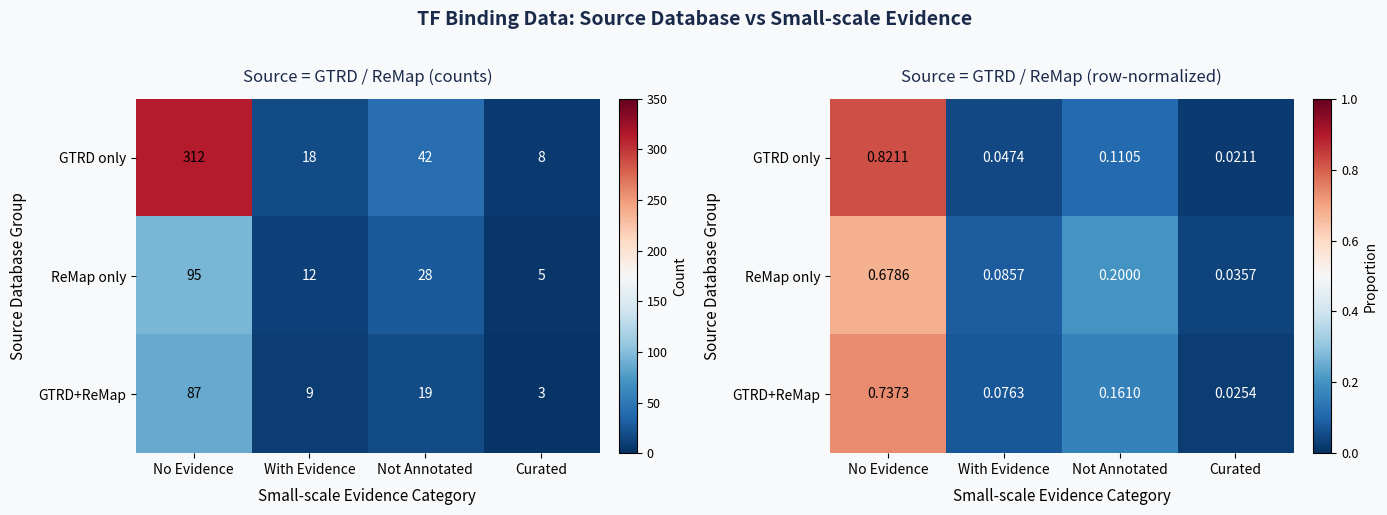

What is the difference between the maximum and second lowest values in the ReMap only series?

0.6